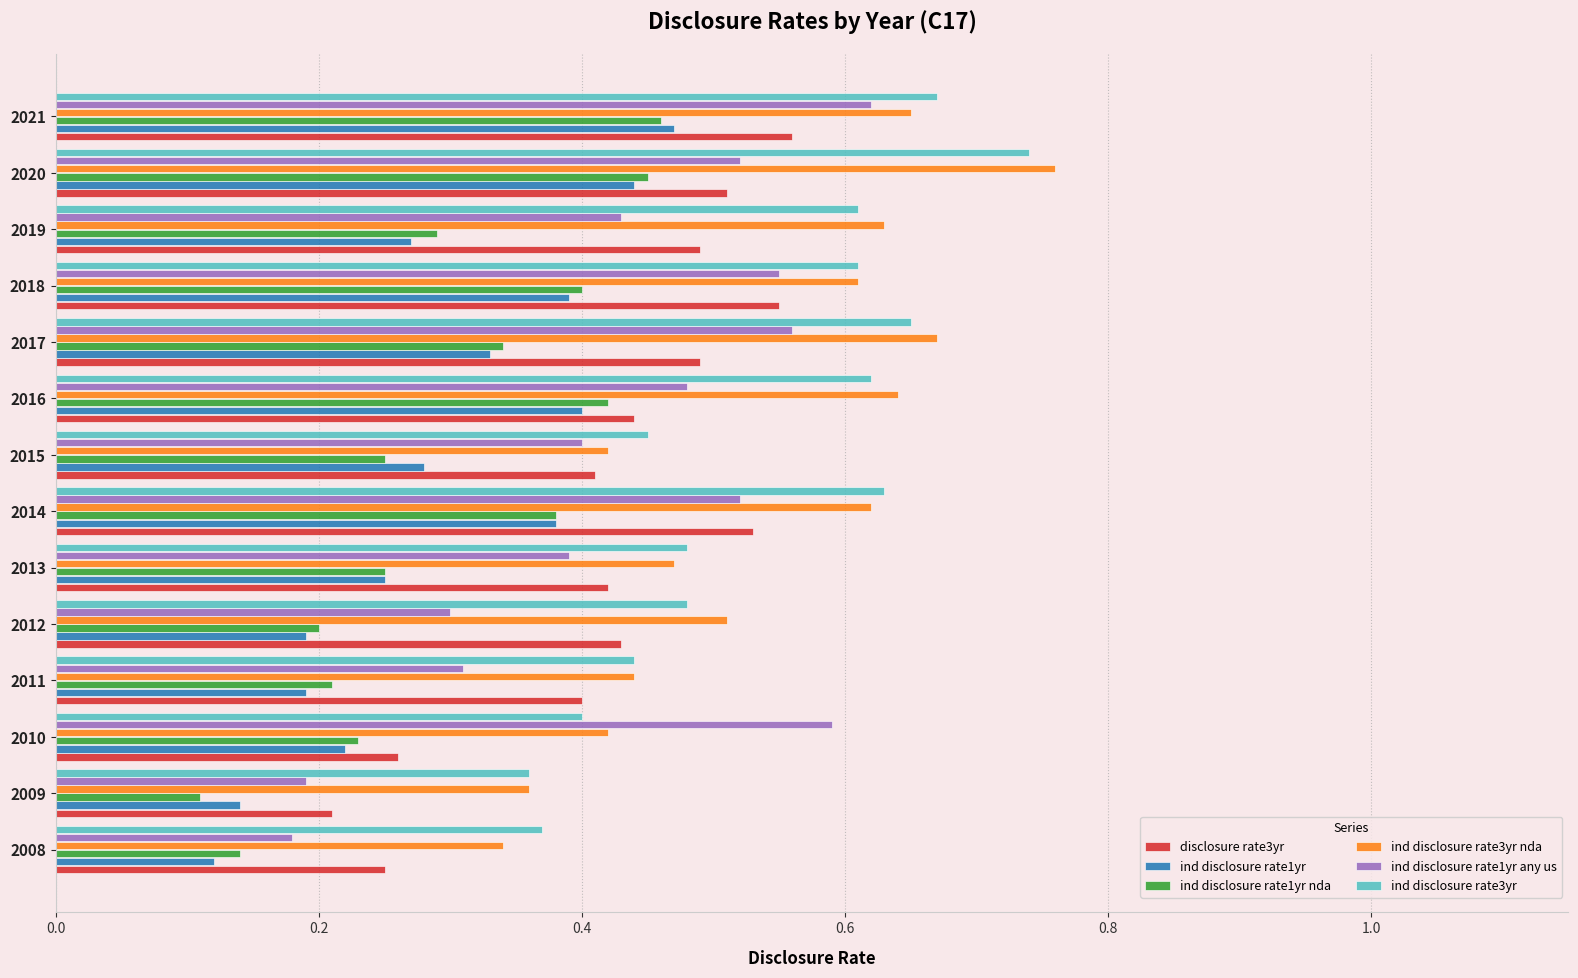

How many ind disclosure rate1yr nda values are between 0 and 1?

14